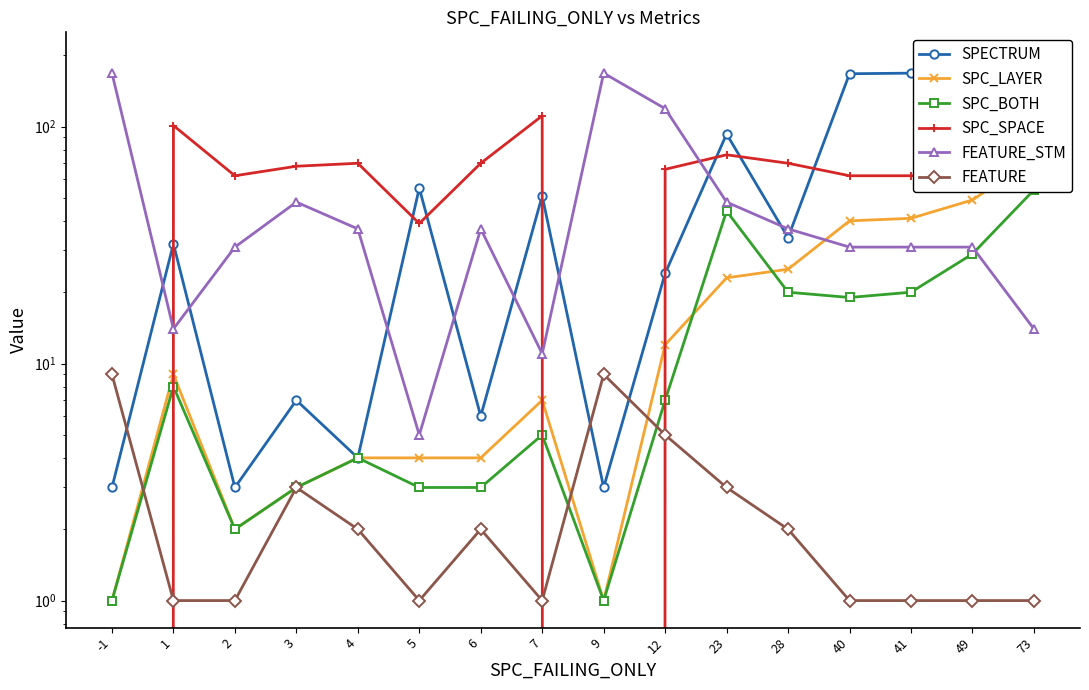

What is the difference between the second highest and second lowest values in the FEATURE_STM series?

157